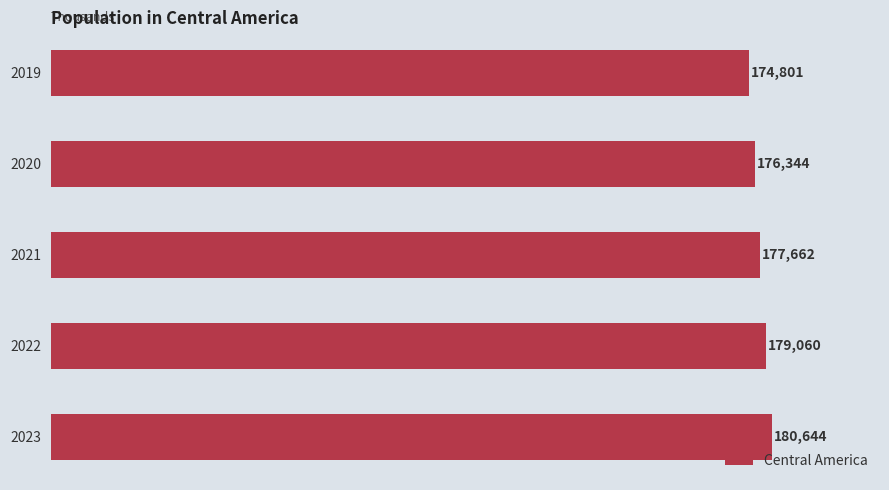

What is the smallest value displayed?

174800.8